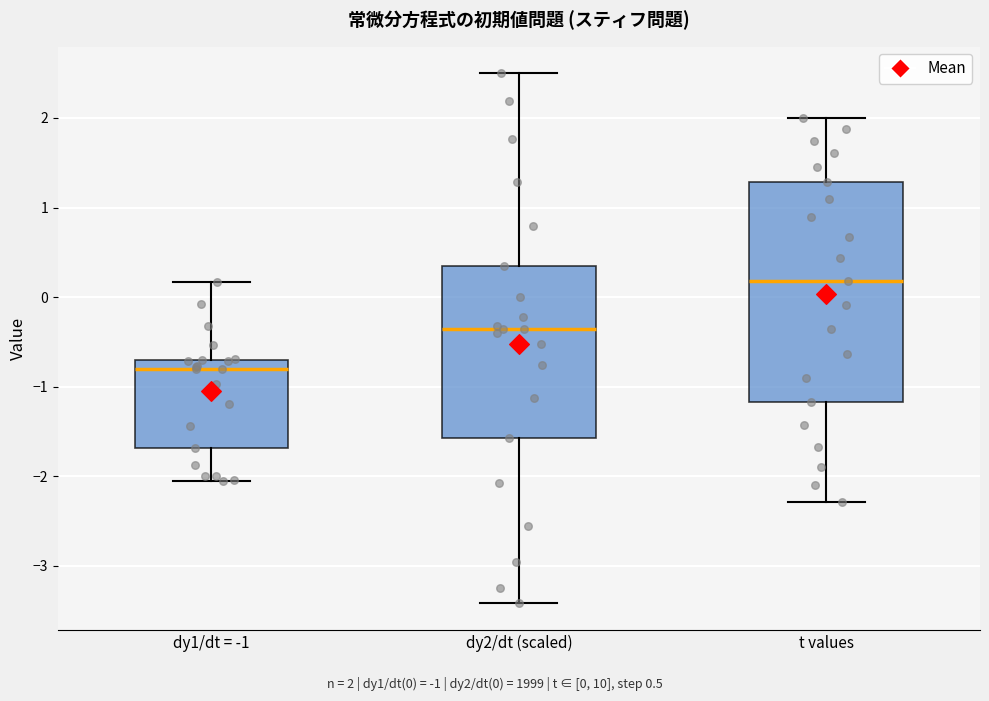

Where is the upper edge of the box for dy1/dt = -1 on the y-axis? The values are not printed on the chart, so give them approximately, as read against the axis.

-0.7